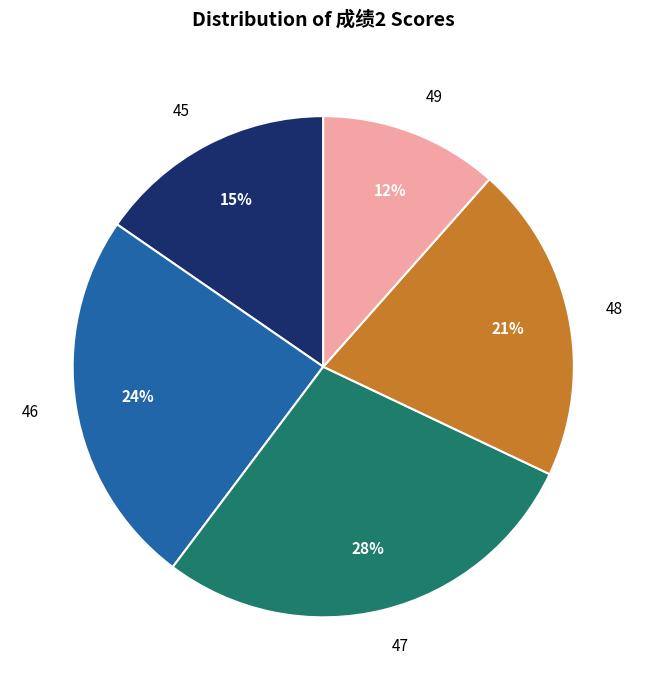

Rank the categories by value from lowest to highest.

49, 45, 48, 46, 47